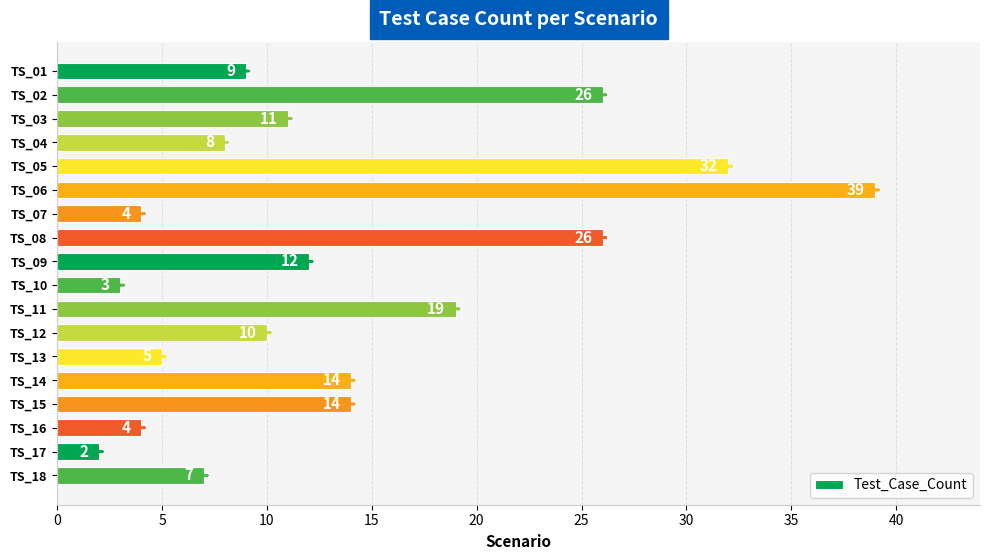

Reading top to bottom, extract all data points from this chart.

9	26	11	8	32	39	4	26	12	3	19	10	5	14	14	4	2	7